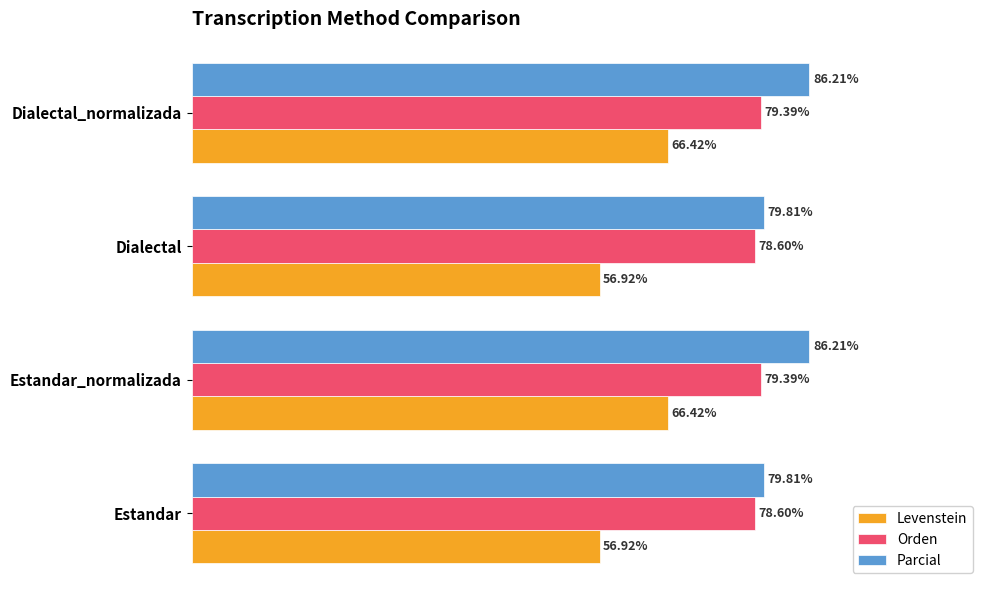

Is the value of Parcial at Dialectal_normalizada greater than the value of Levenstein at Dialectal?

Yes